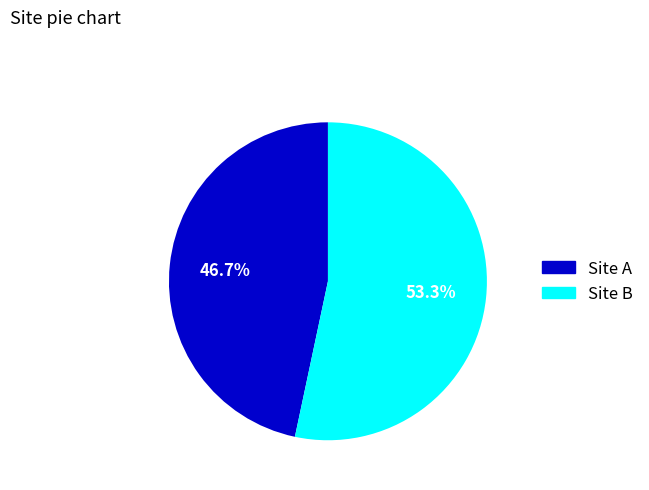

To the nearest percent, what is the difference between the Site B and Site A slice percentages?

7%